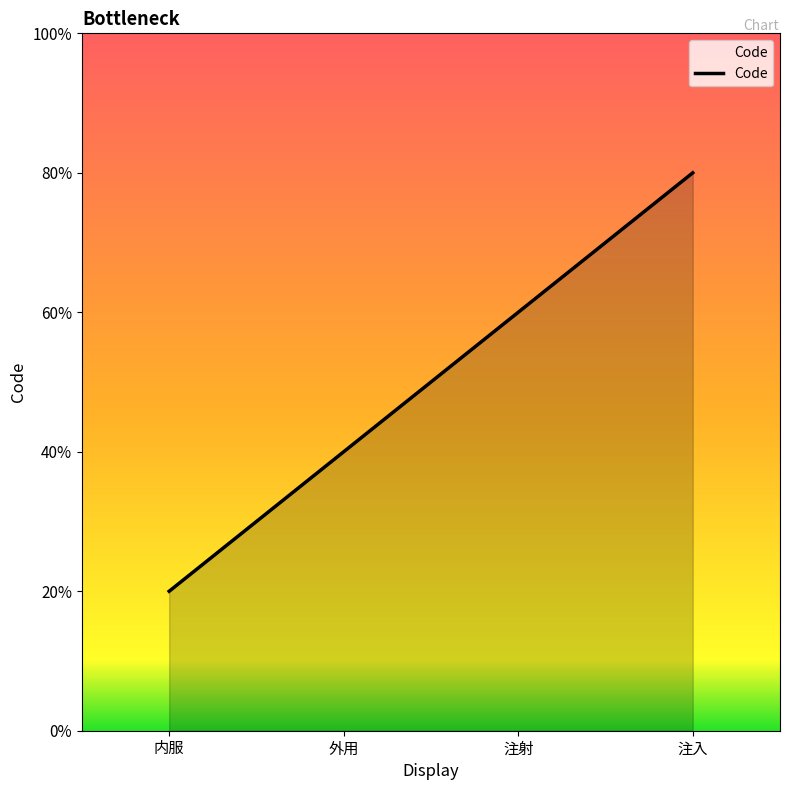

Is this an area chart (filled region under the line)?

Yes